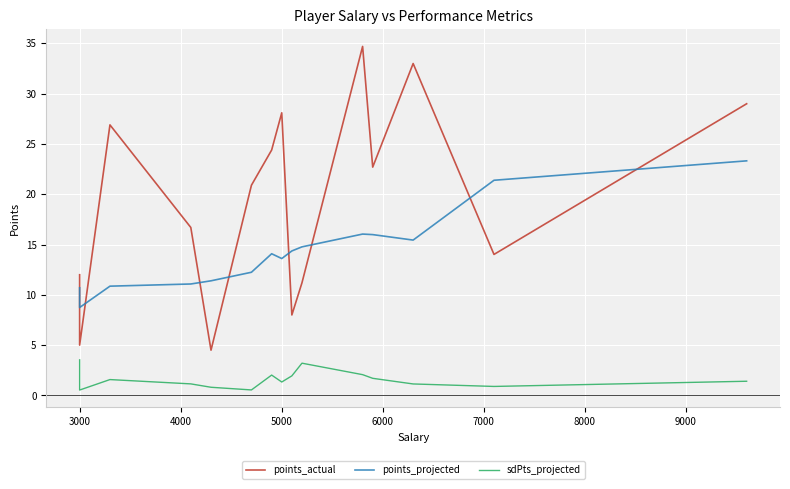

What are all the series names shown in the legend?

points_actual, points_projected, sdPts_projected